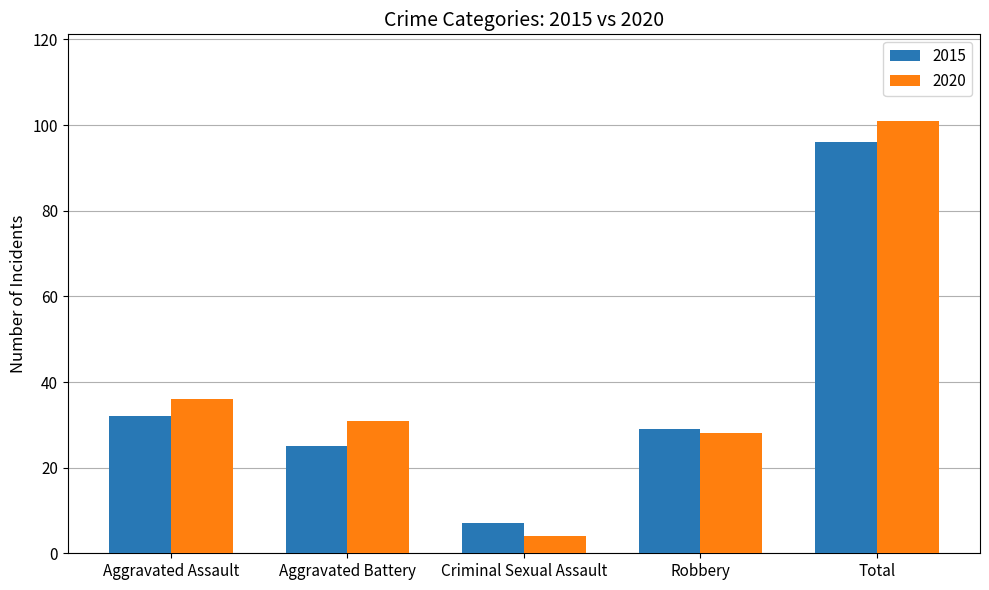

True or false: 2015 has a value of 14 at Aggravated Assault.

False